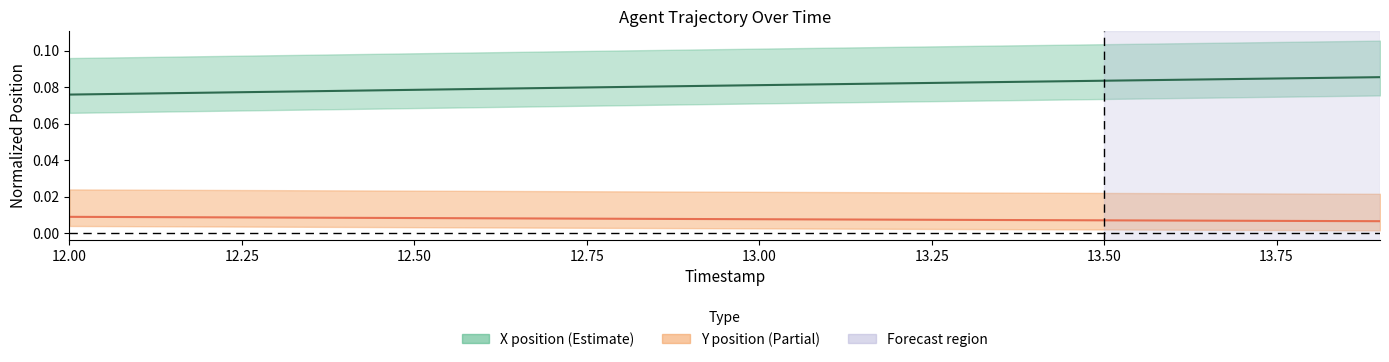

True or false: X position (normalized) and Y position (normalized) cross at least once.

False